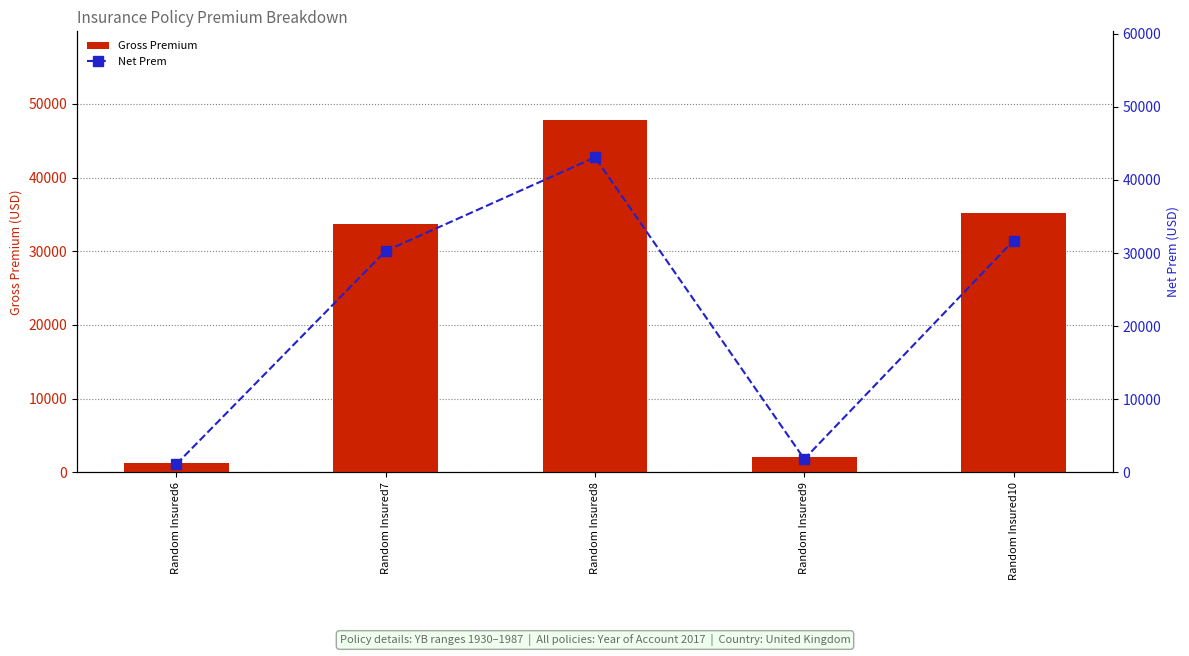

Where does the Gross Premium series first go above 33650?

Random Insured8